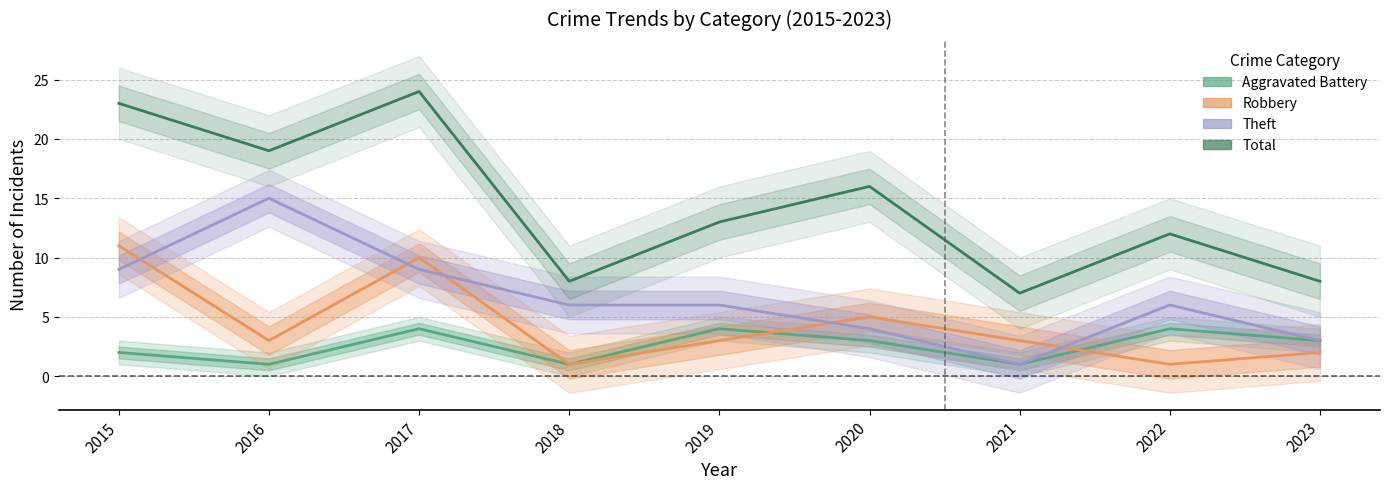

How many values in the Robbery series are below 3?

3